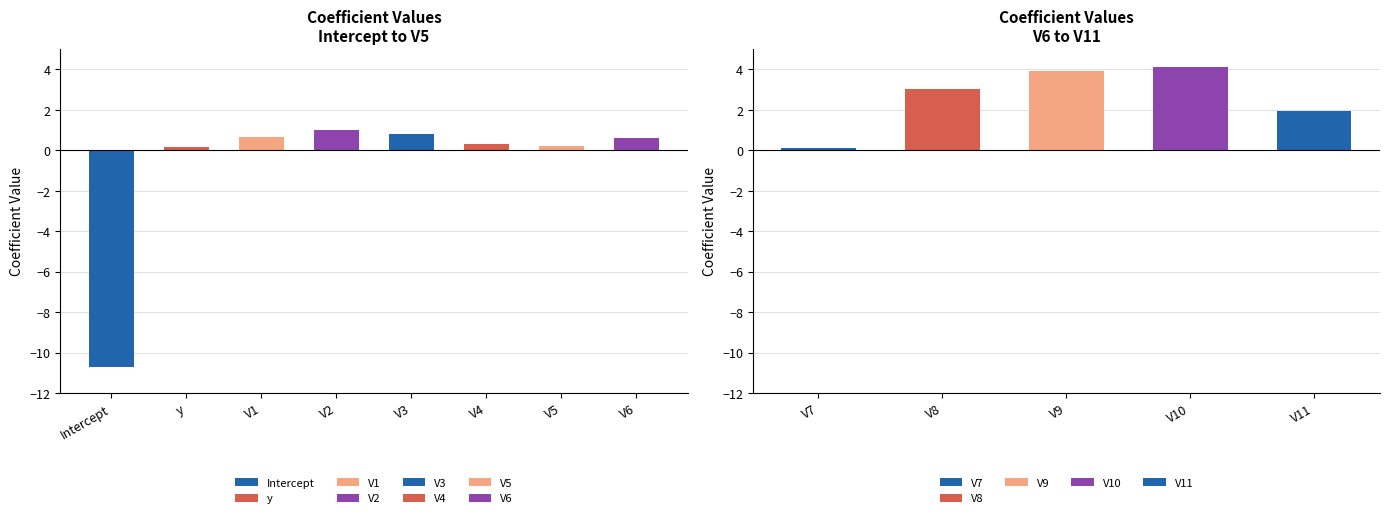

What is the difference between the second highest and second lowest values?

3.8